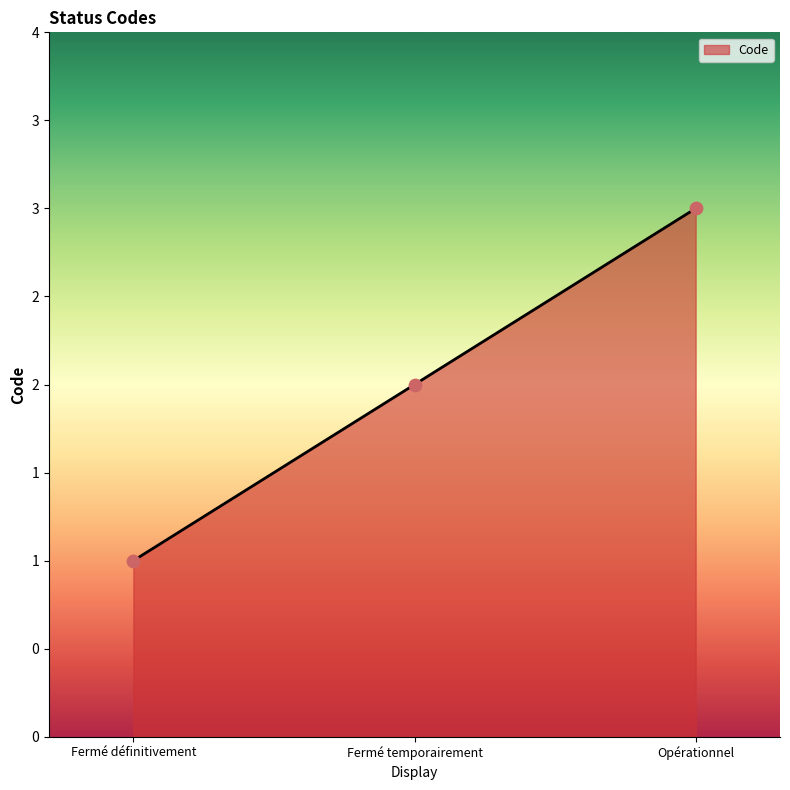

Between Opérationnel and Fermé temporairement, which is larger?

Opérationnel